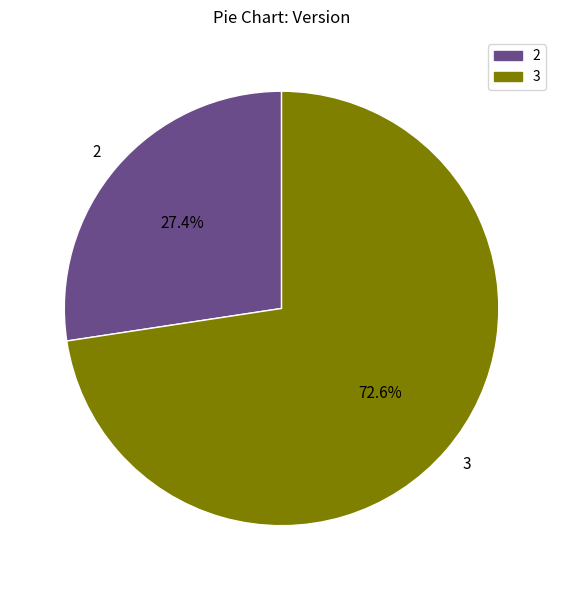

Rank the categories by value from highest to lowest.

3, 2